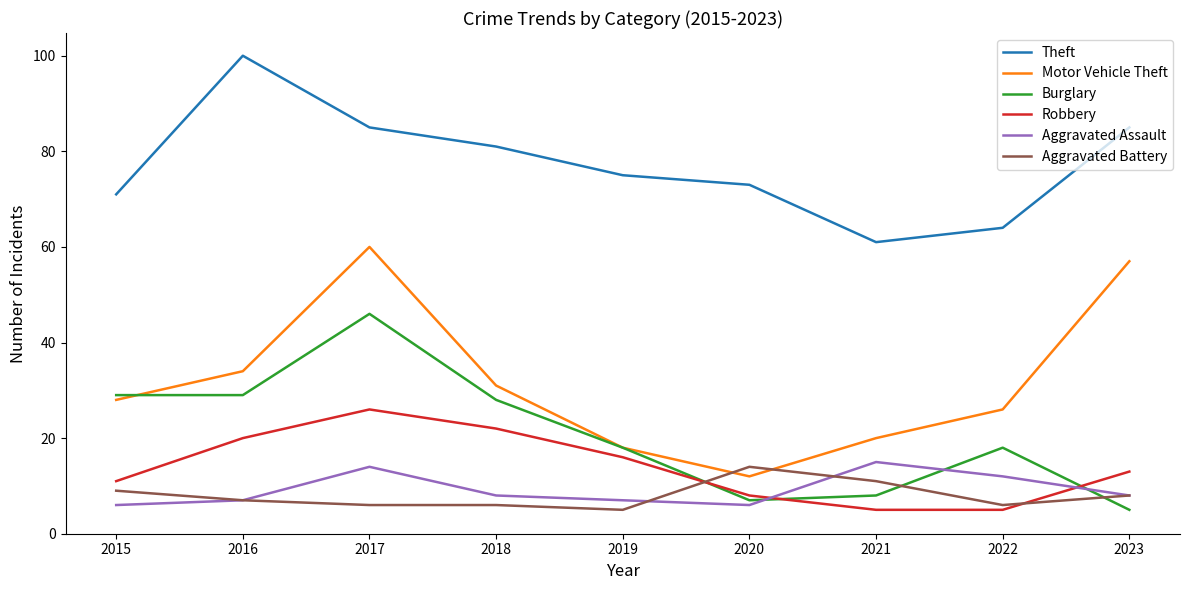

What is the total value across all series at 2023?

176